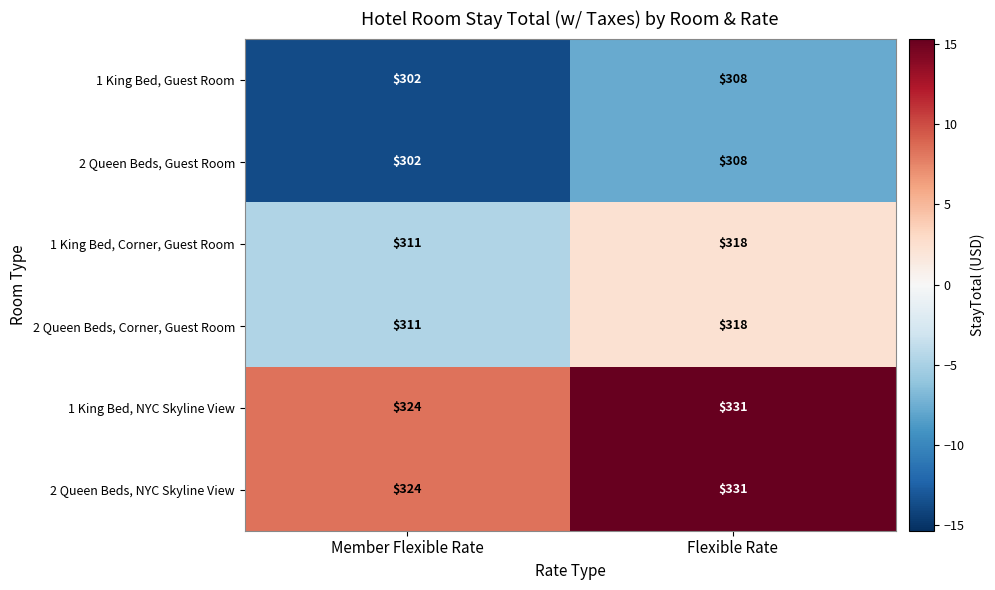

What is the minimum value shown in the chart?

302